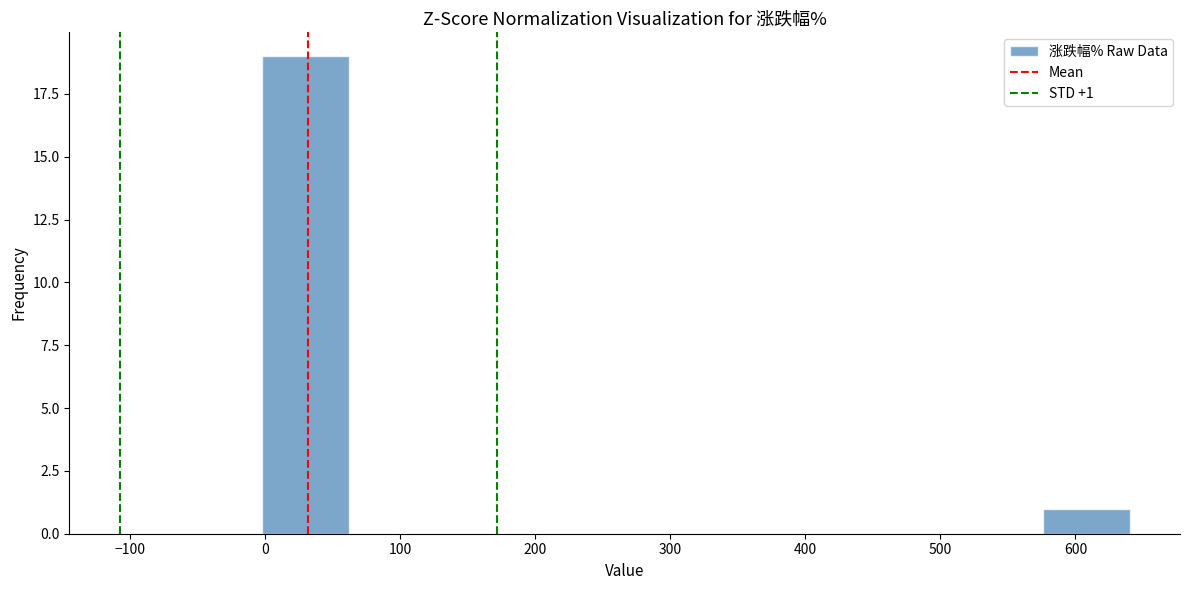

Which range on the x-axis has the tallest bar?

0 to 60